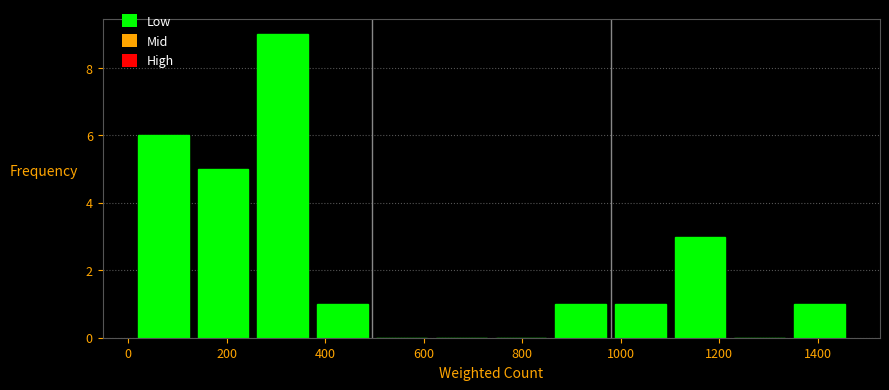

Reading left to right, list every bar in this chart as the range it spans on the x-axis followed by its height. Neither the bar edges nor the heights are printed on the chart, so give them approximately, as read against the axes.

20 to 140: 6
140 to 260: 5
260 to 380: 9
380 to 500: 1
500 to 620: 0
620 to 740: 0
740 to 860: 0
860 to 980: 1
980 to 1100: 1
1100 to 1220: 3
1220 to 1340: 0
1340 to 1460: 1